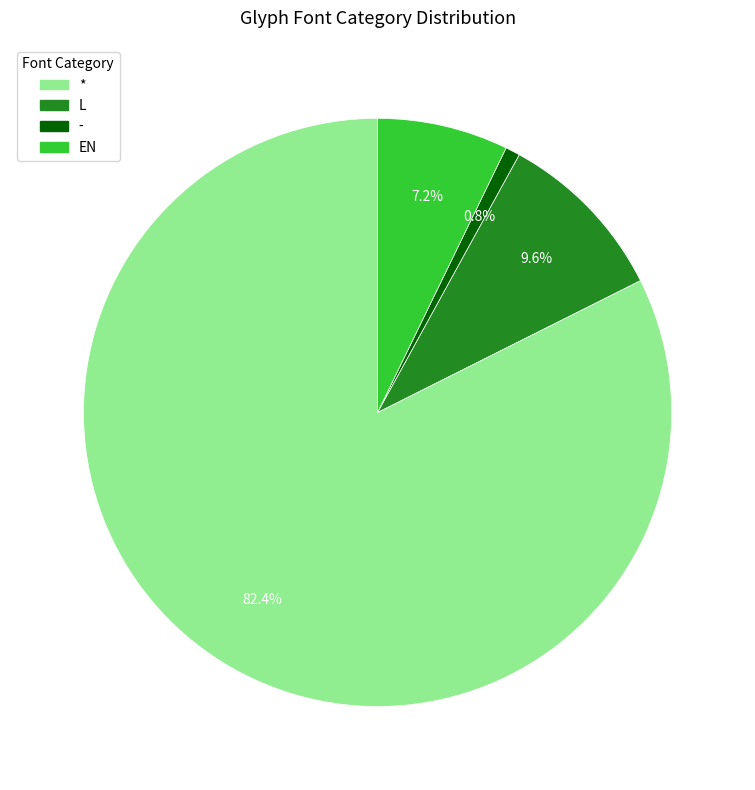

What is the smallest slice in the pie chart?

-